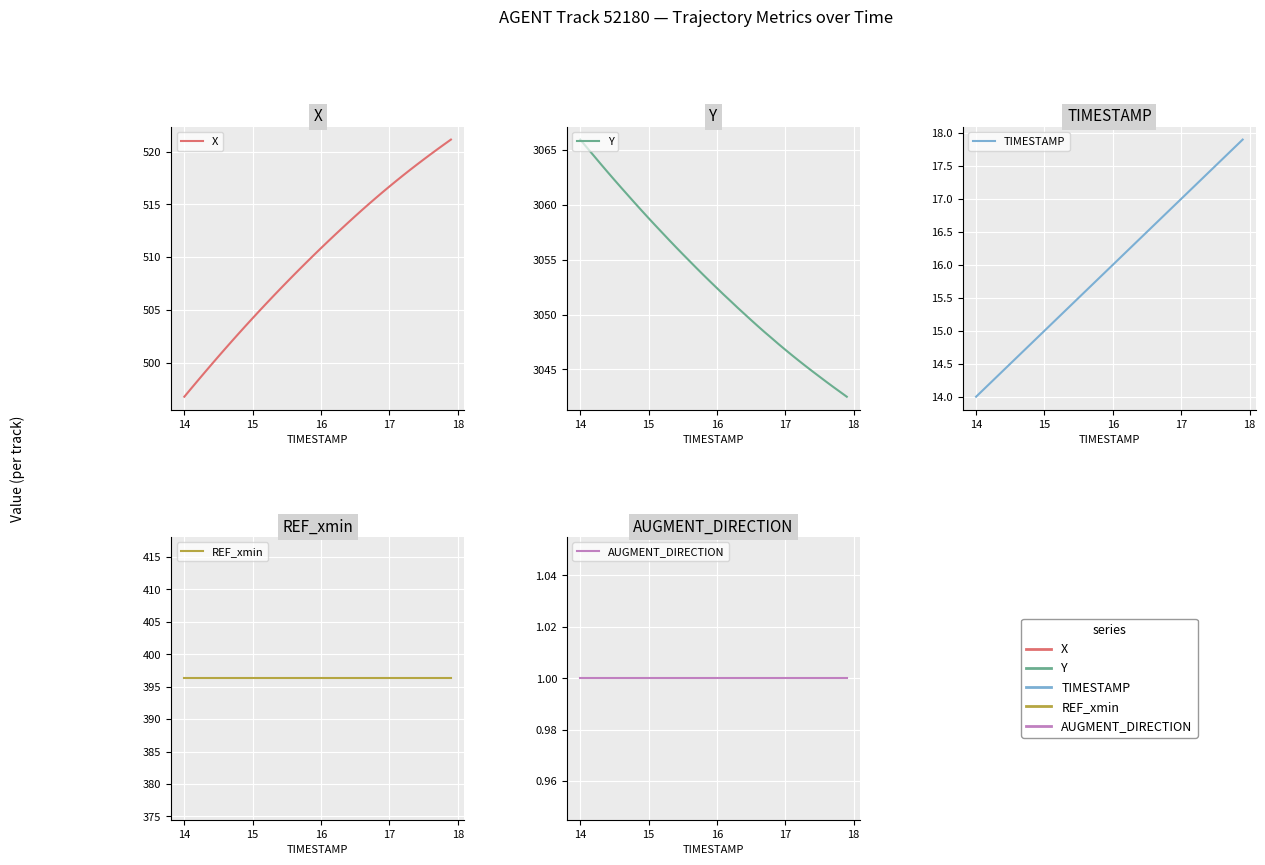

At how many categories does at least one series exceed 568?

40